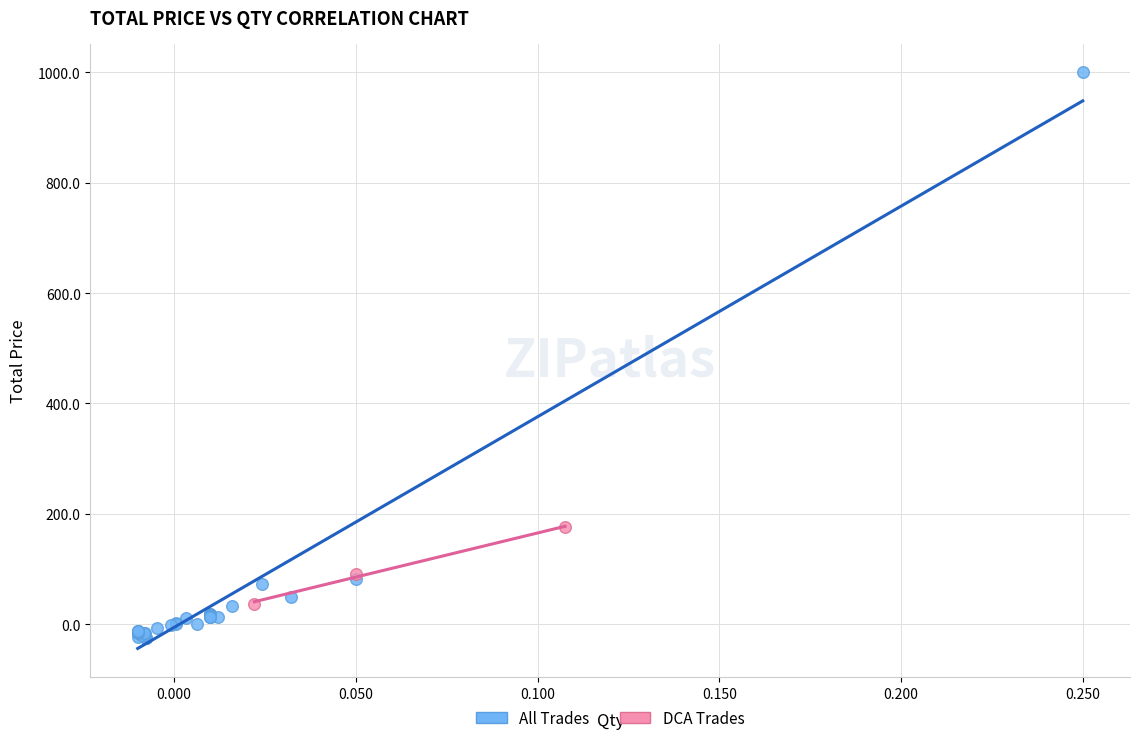

What are all the series names shown in the legend?

All Trades, DCA Trades